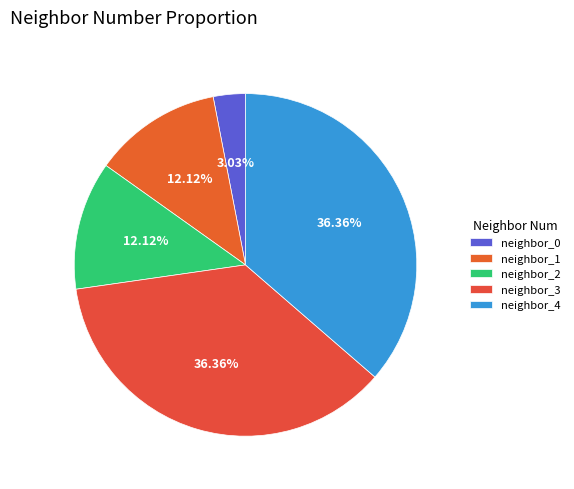

How many slices are in this pie chart?

5